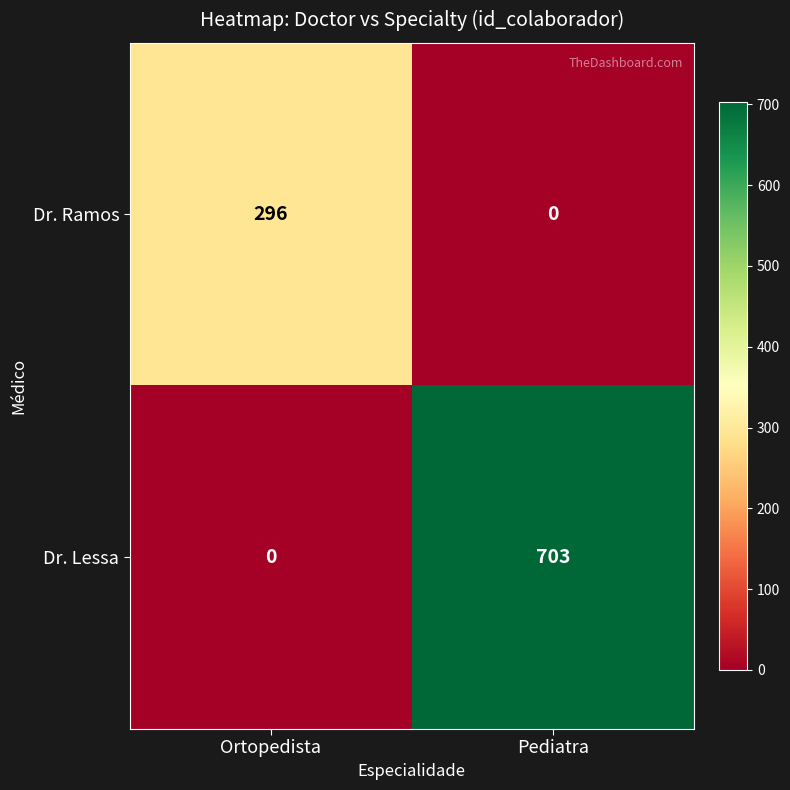

Reading left to right, what are all the values shown in this chart?

Dr. Ramos: 296	0
Dr. Lessa: 0	703